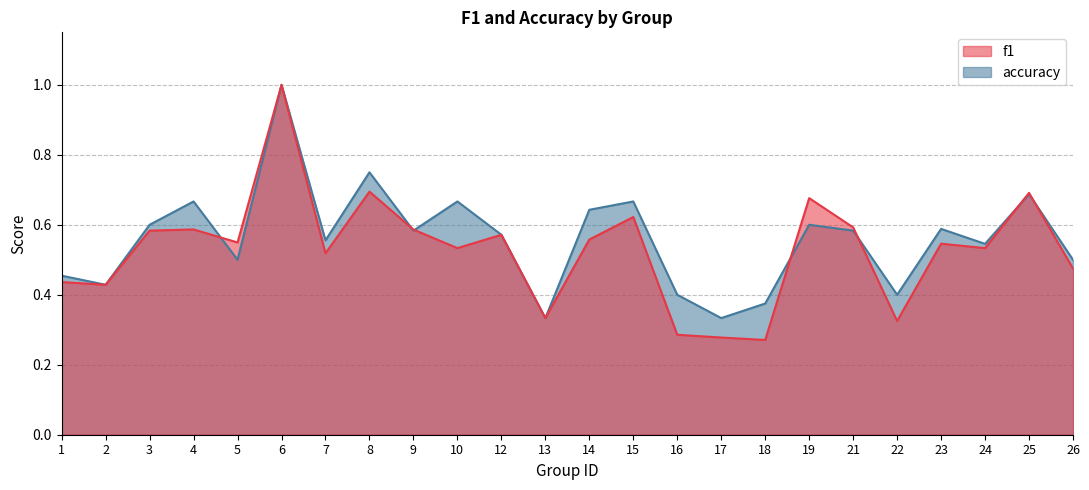

The f1 series shows 0.6 at 9. True or false?

True